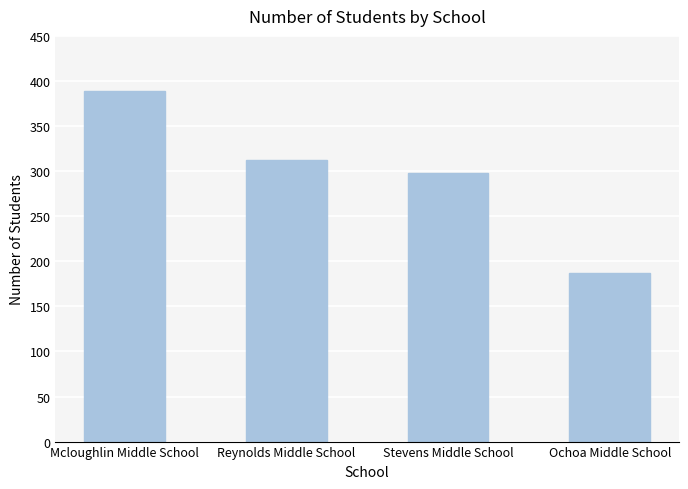

How many distinct data groups are displayed?

1